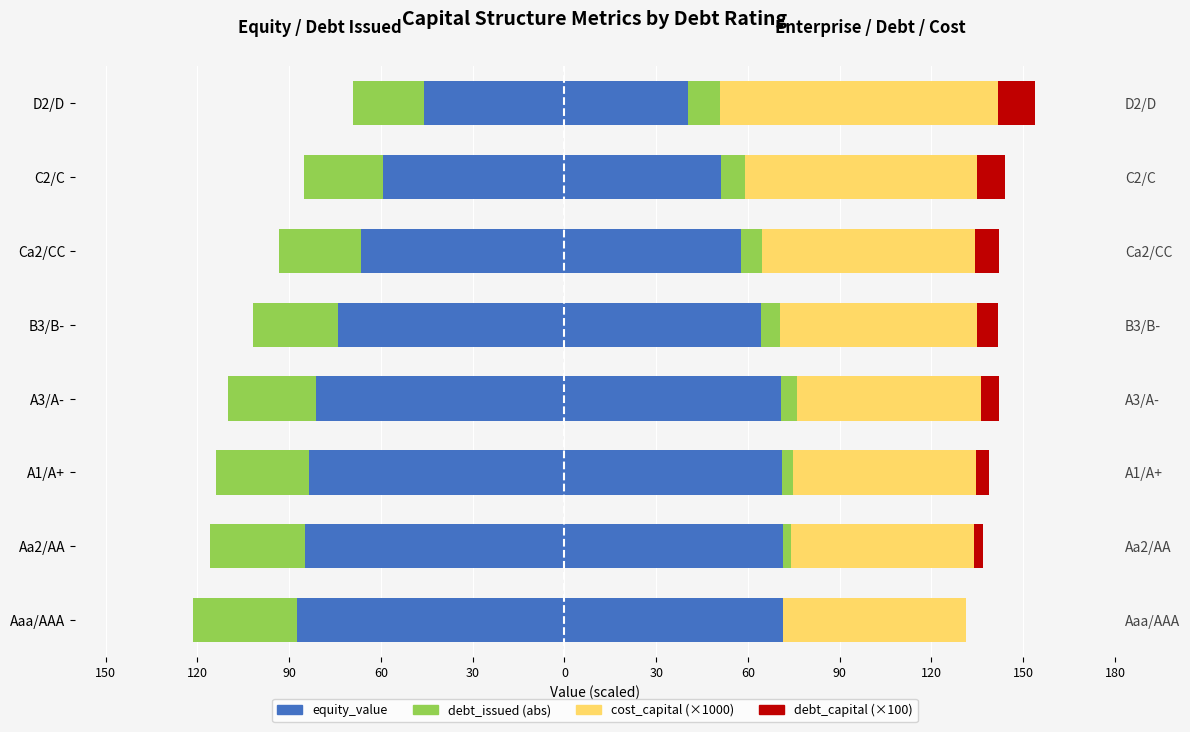

The value of equity_value at Ca2/CC is -66.5. True or false?

True